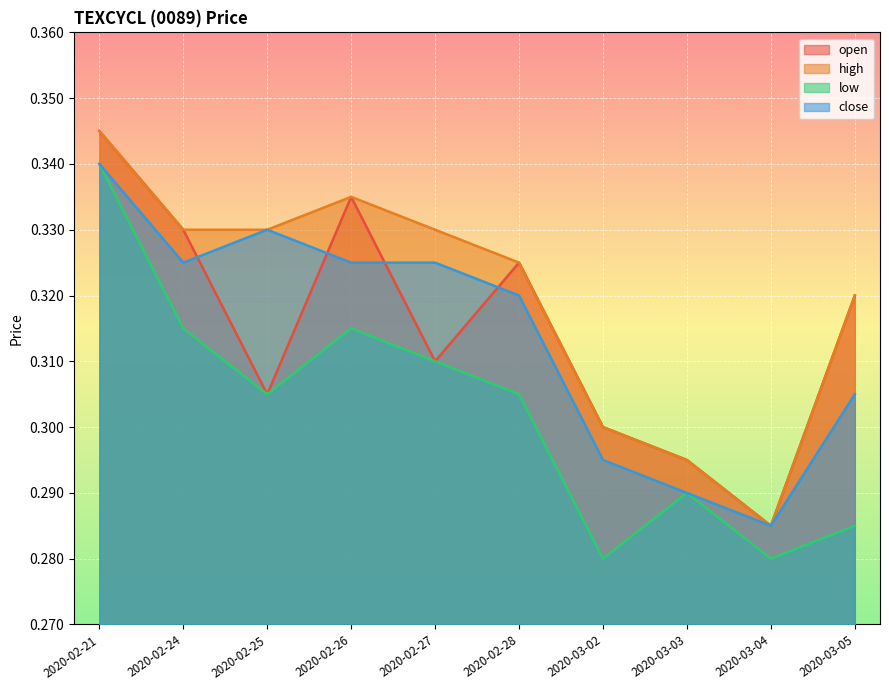

What is the sum of the close values at 2020-03-03 and 2020-02-21?

0.6